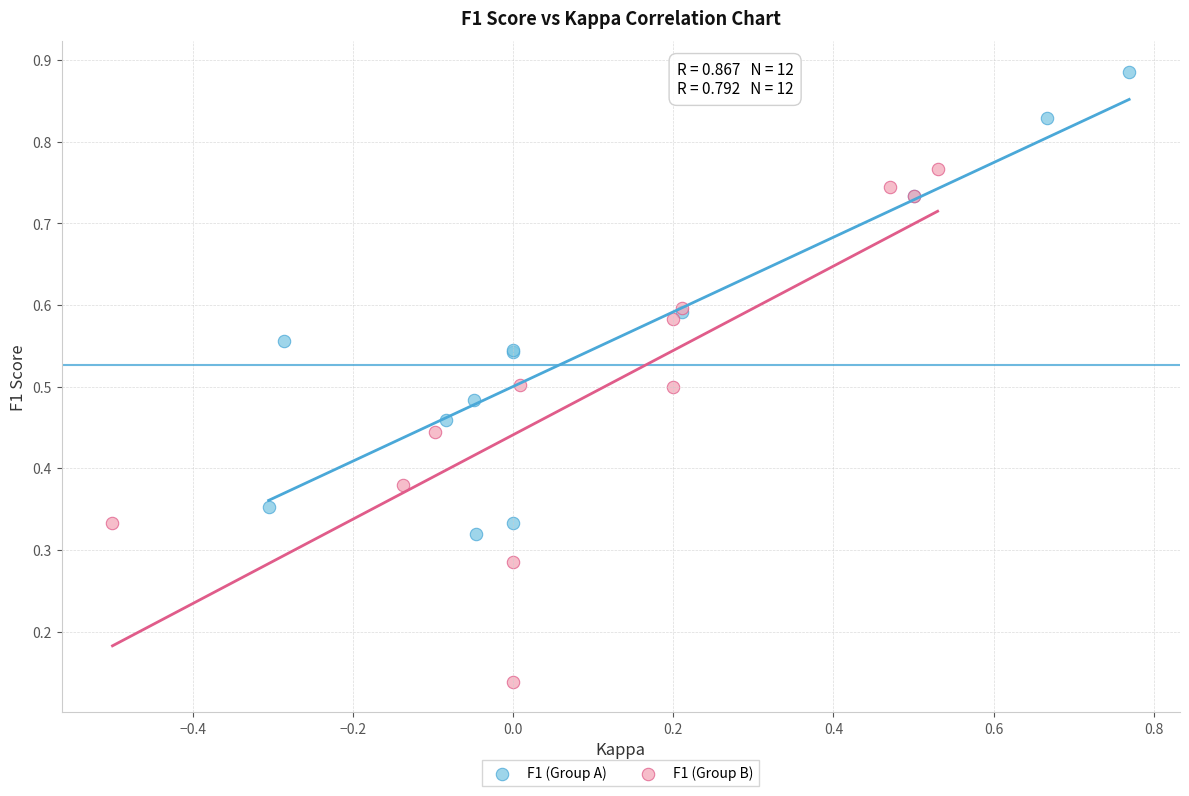

Which series reaches the maximum Y coordinate?

F1 (Group A)